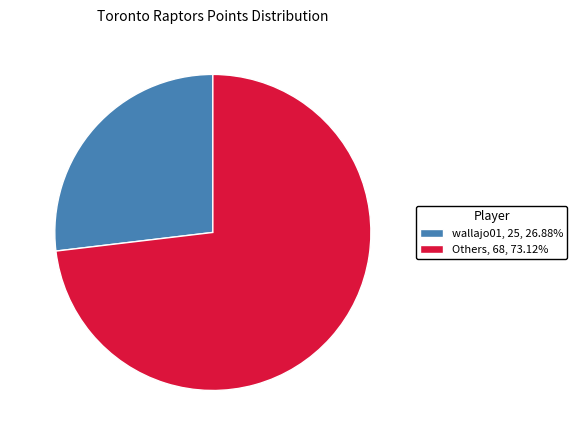

Between wallajo01 and Others, which is larger?

Others